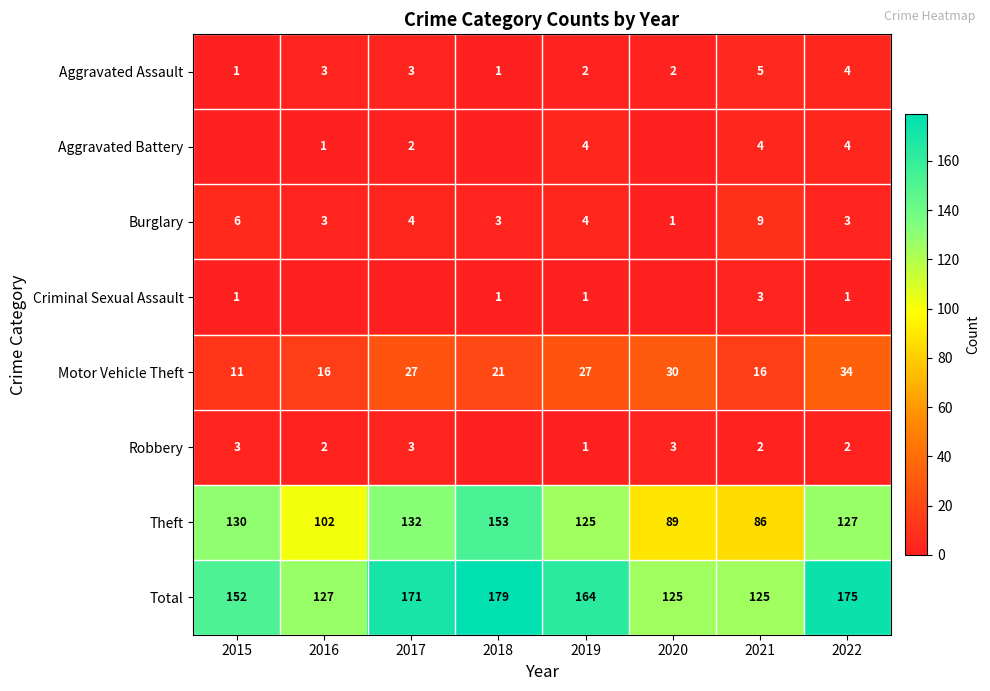

What is the highest value of the Theft series?

153